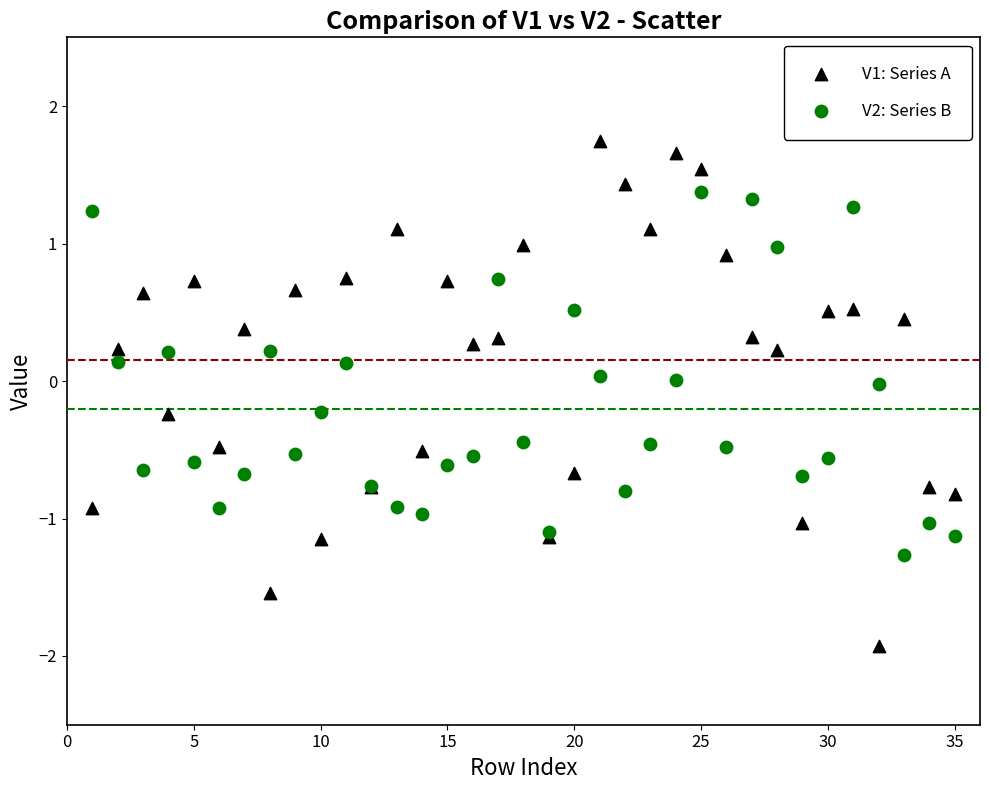

Which series contains the highest Y value?

V1: Series A